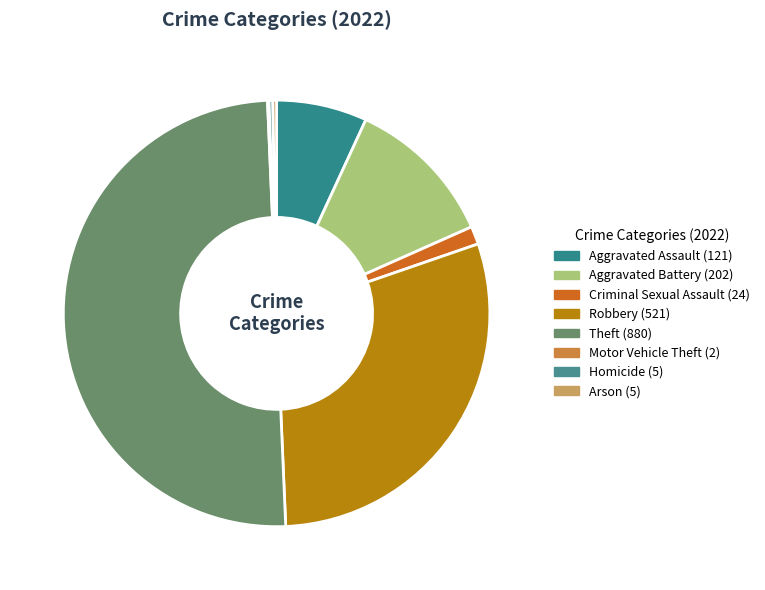

To the nearest percent, what is the combined percentage of Criminal Sexual Assault and Arson?

2%